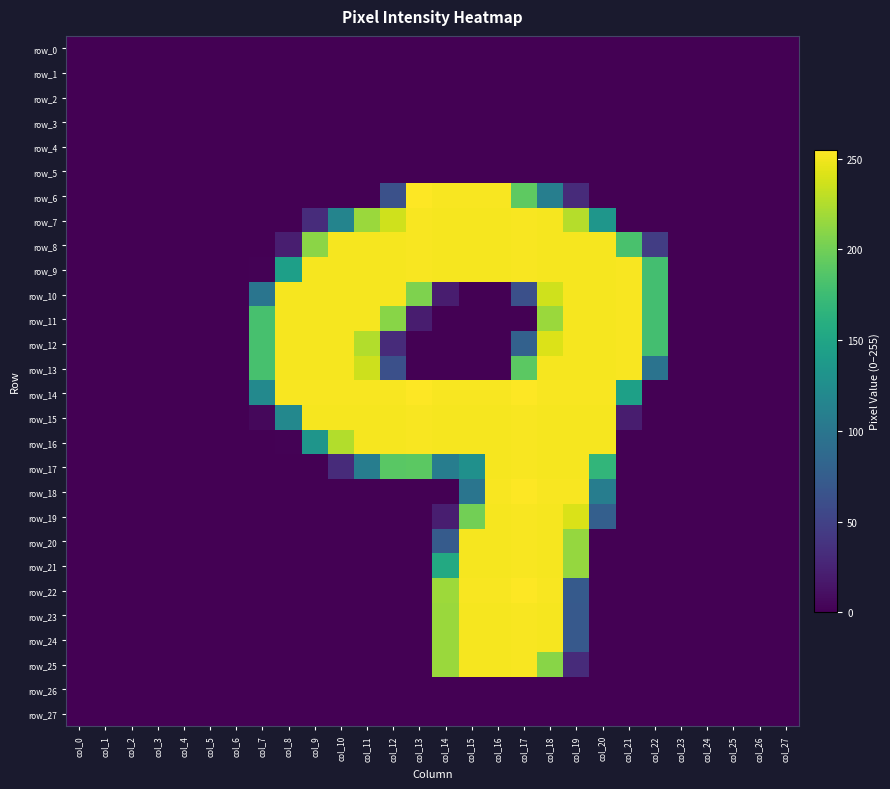

Which series changed the most between col_4 and col_21?

row_9